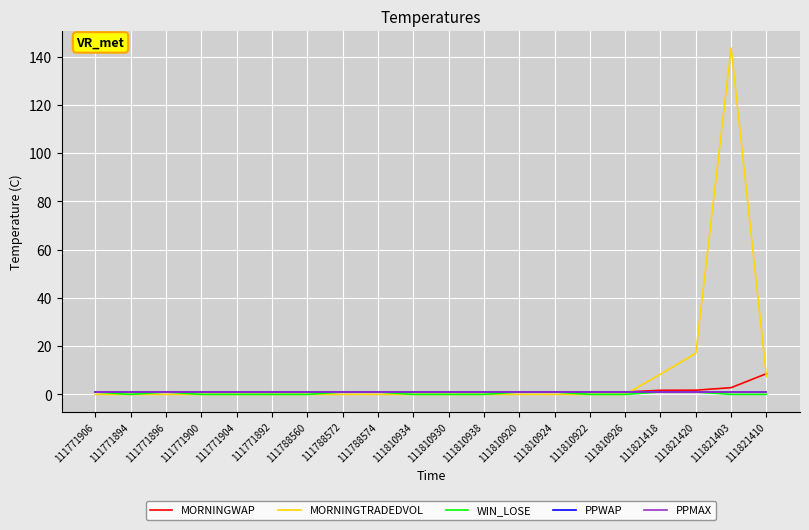

Does the chart have visible grid lines?

Yes